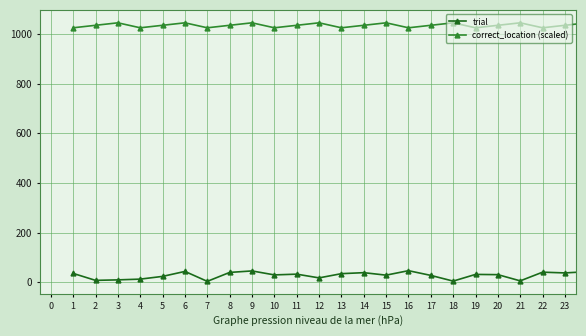

How many categories are shown in the chart?

24